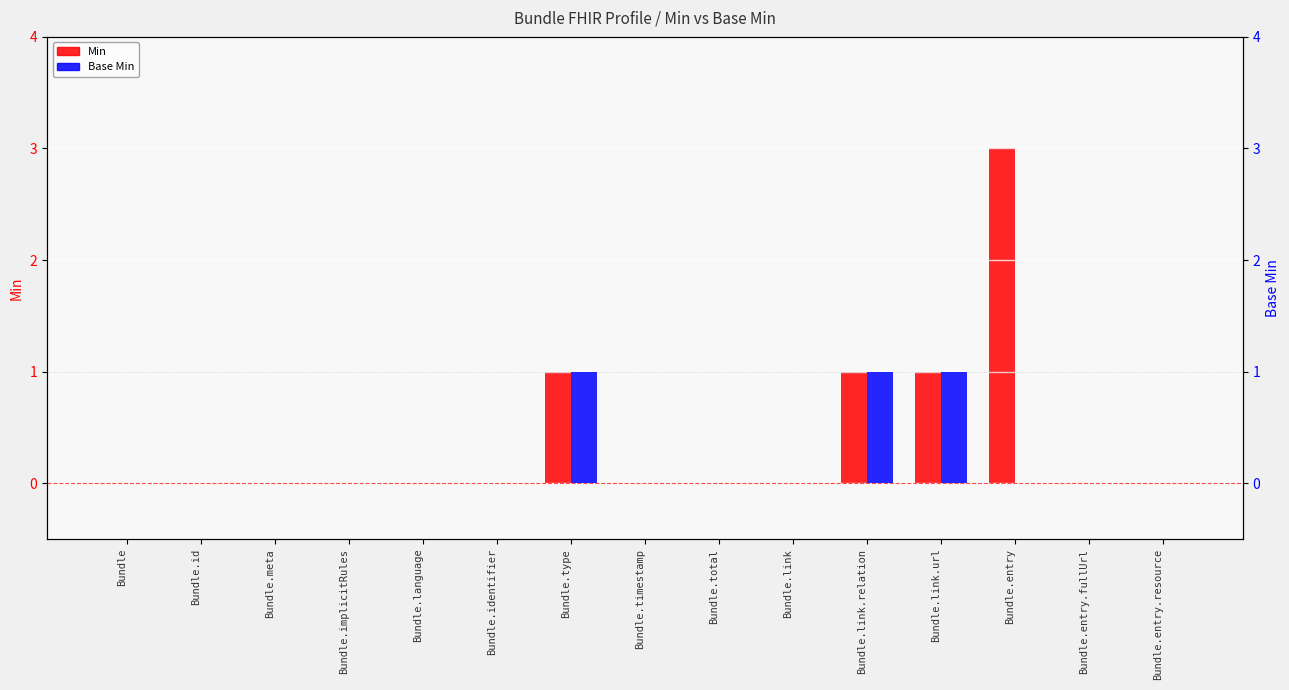

What are all the series names shown in the legend?

Min, Base Min